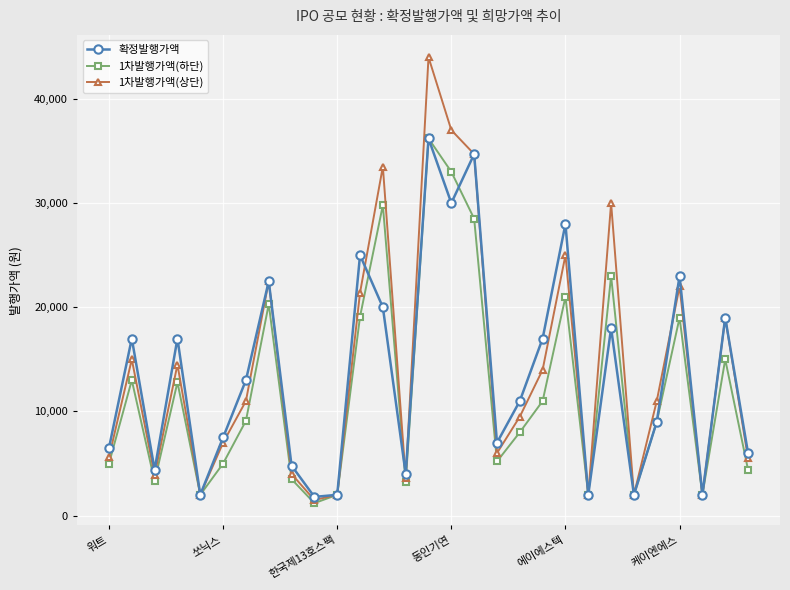

What is the value of the 1차발행가액(하단) point at the 27th from the left?

2000